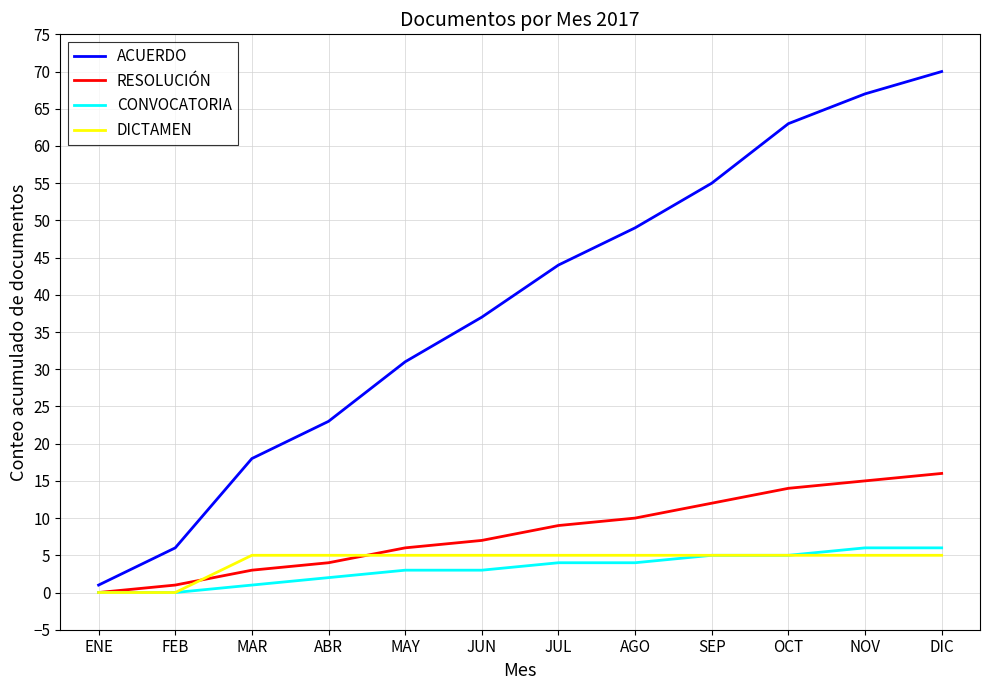

List the series in order of their peak value, lowest first.

DICTAMEN, CONVOCATORIA, RESOLUCIÓN, ACUERDO